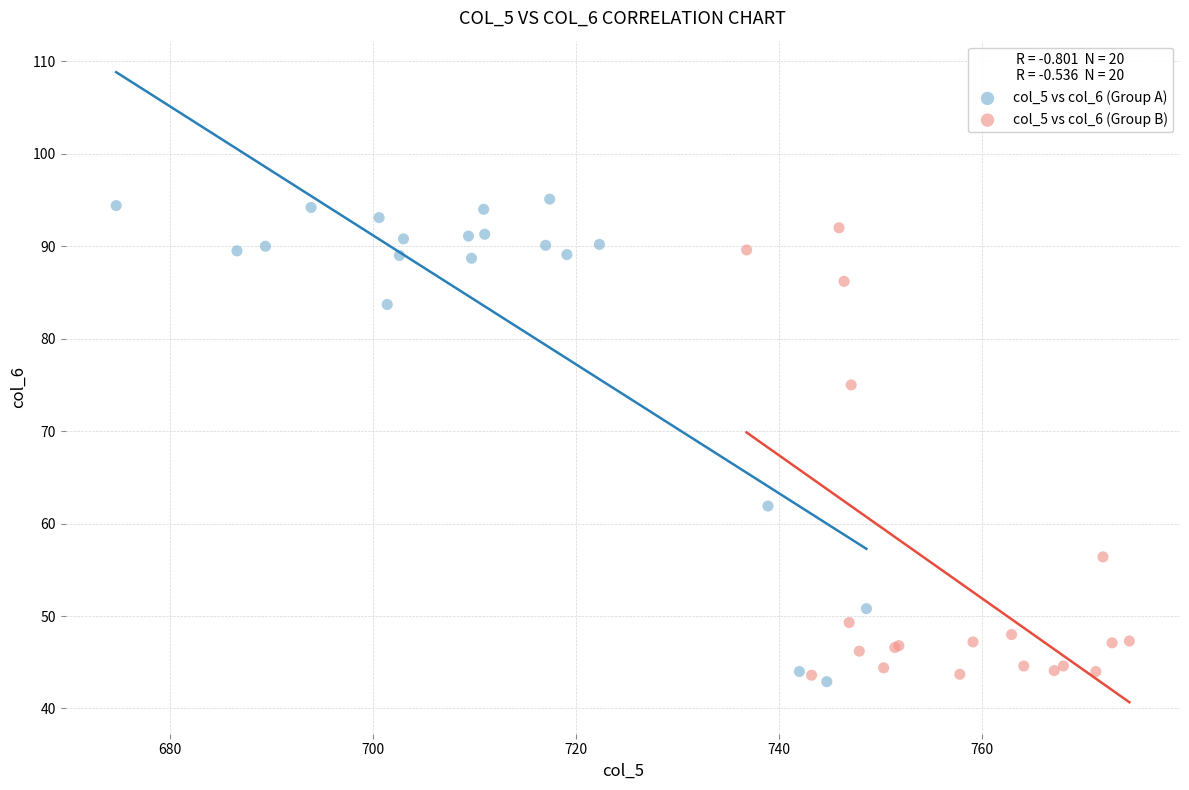

Which series contains the highest Y value?

col_5 vs col_6 (Group A)